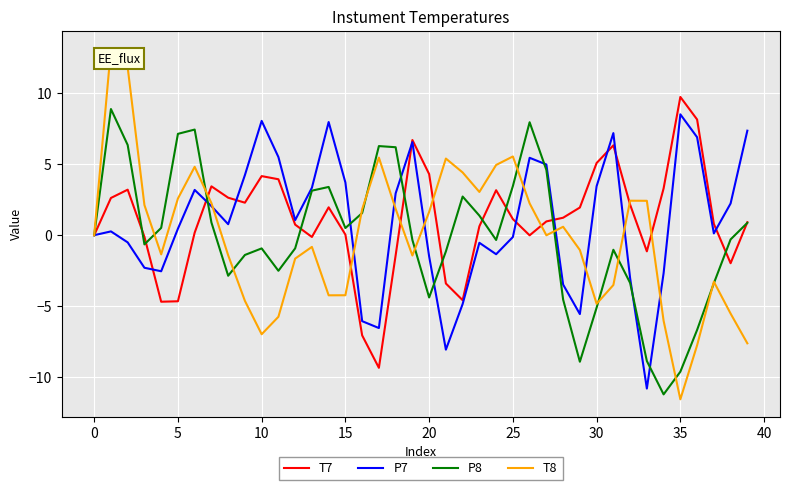

True or false: P7 and T7 intersect in this chart.

True